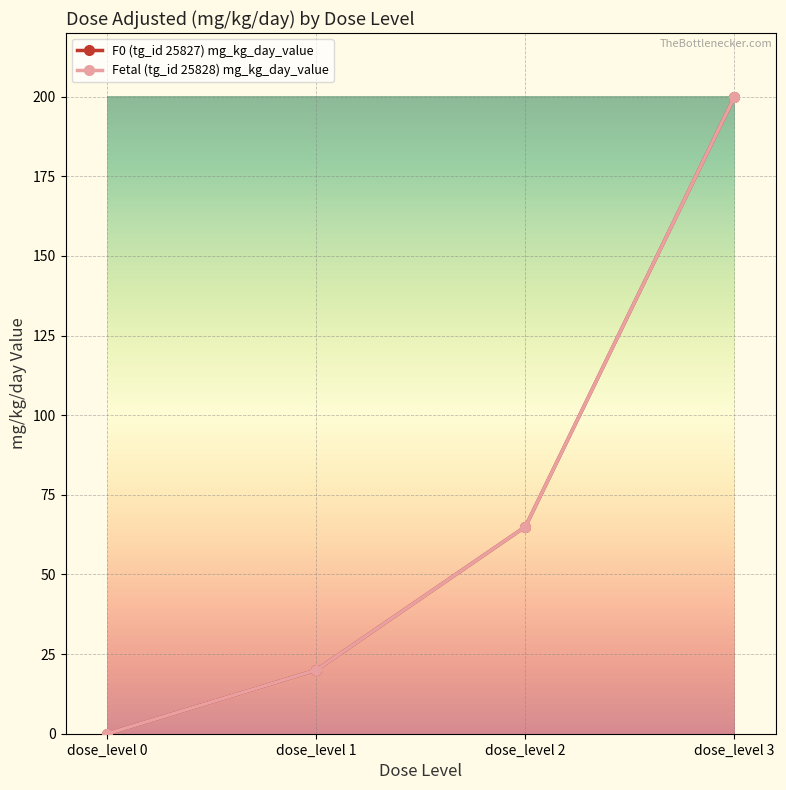

Which category has the highest value in the Fetal (tg_id 25828) mg_kg_day_value series?

dose_level 3